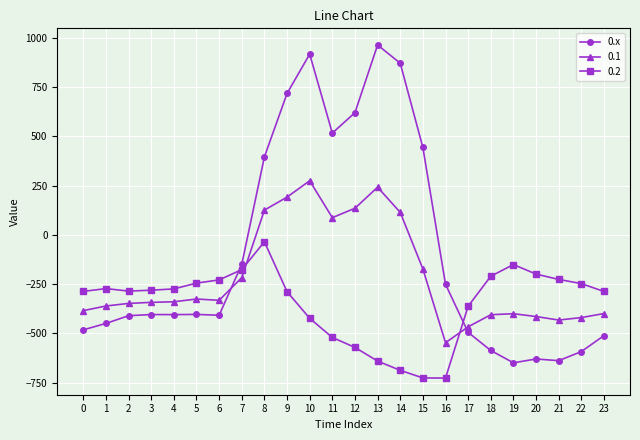

What is the average value of the 0.1 series?

-214.3